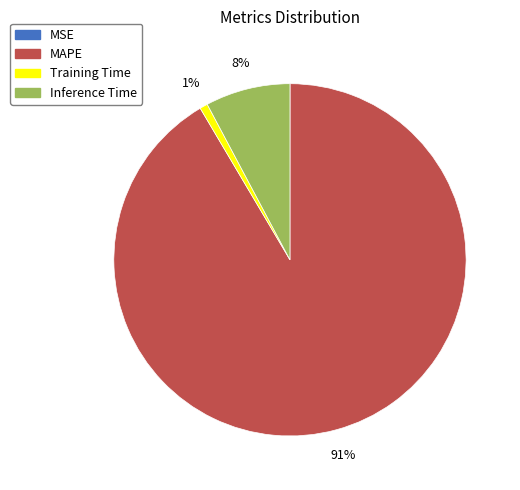

To the nearest percent, what is the average slice percentage?

25%